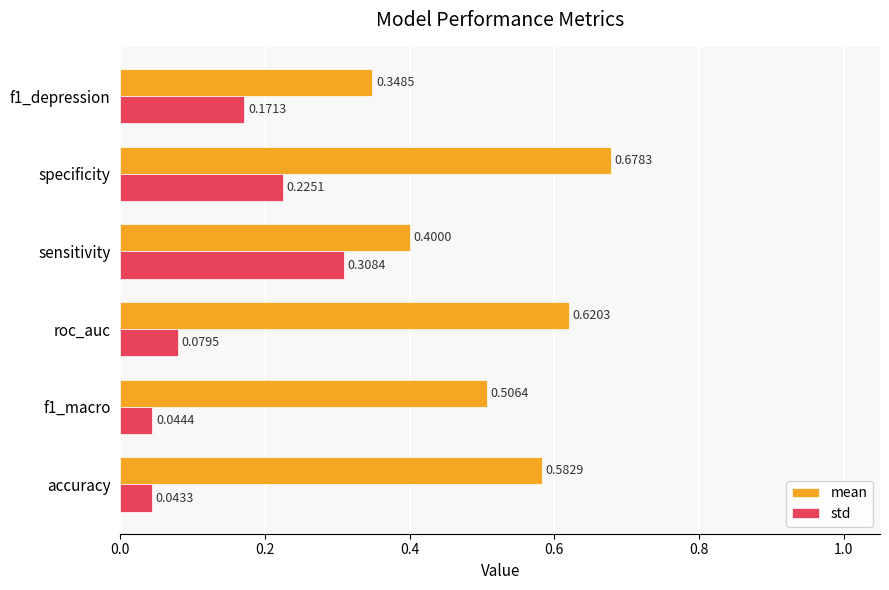

Which series has the largest total across all categories?

mean